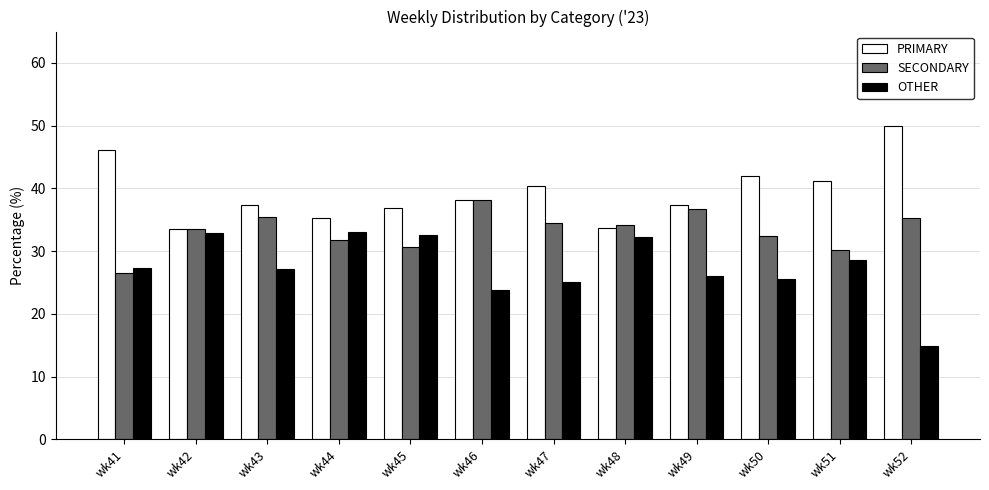

How many series are shown in this chart?

3